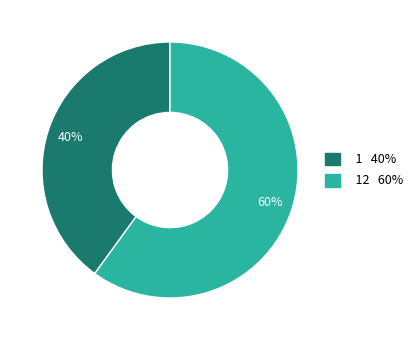

Is there any slice that represents more than half of the pie?

Yes